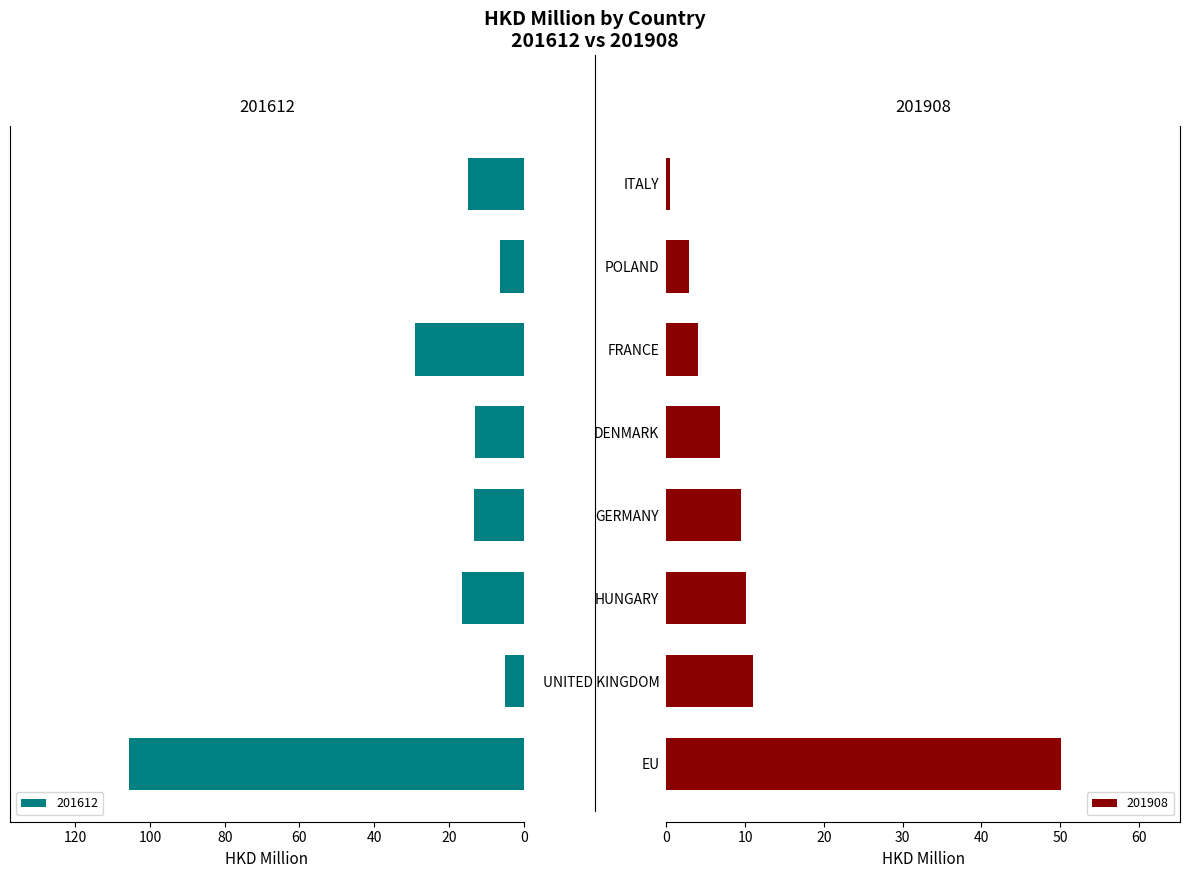

What is the difference between the maximum and second lowest values in the 201908 series?

47.3